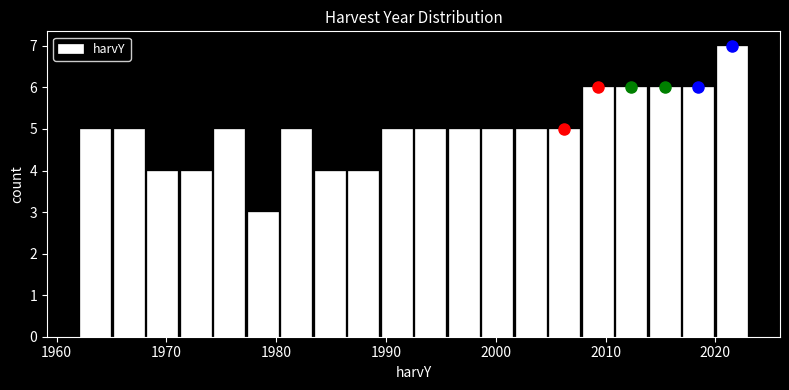

Read against the x-axis, roughly where is the centre of the tallest bar?

2021